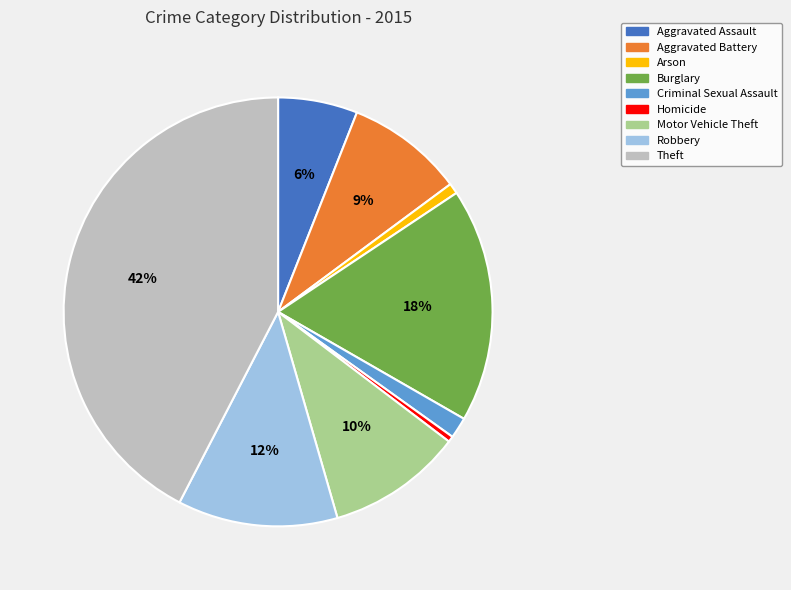

To the nearest percent, what is the combined percentage of Theft and Robbery?

54%